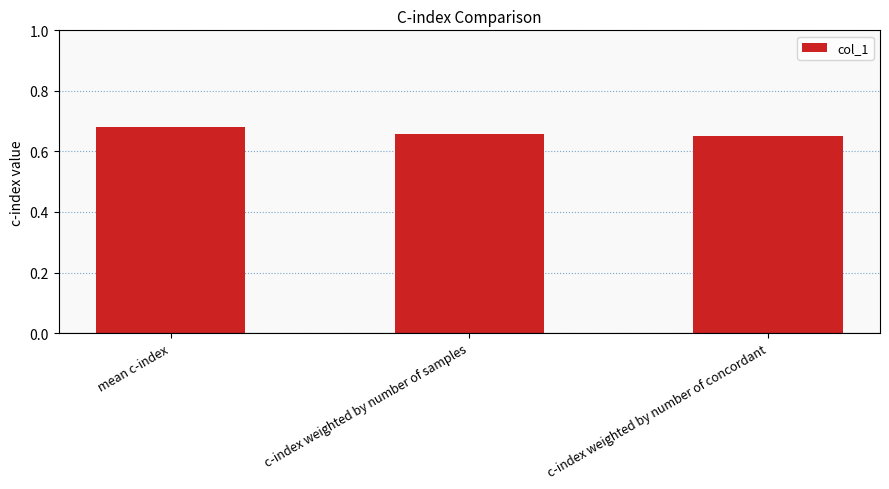

What position from the left is c-index weighted by number of samples?

2